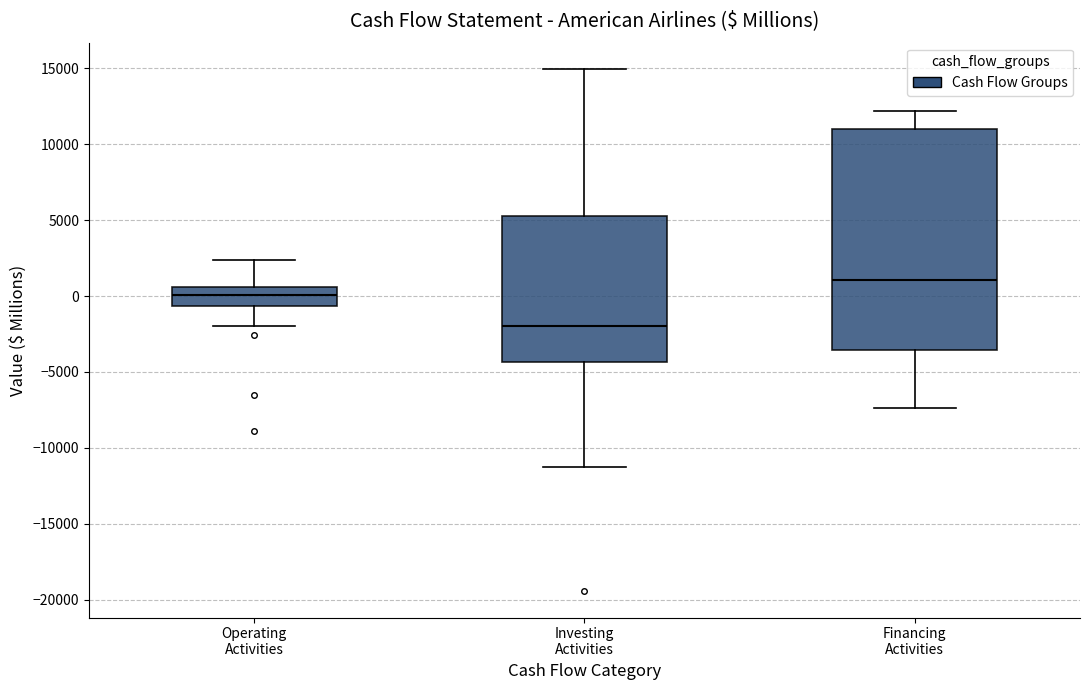

Reading left to right, read every box against the y-axis: the position of its median line, the range the box covers, and the ends of its whiskers. The values are not printed on the chart, so give them approximately, as read against the axis.

Operating Activities: median 0, box -500 to 500, whiskers -2000 to 2500
Investing Activities: median -2000, box -4500 to 5500, whiskers -11500 to 15000
Financing Activities: median 1000, box -3500 to 11000, whiskers -7500 to 12000